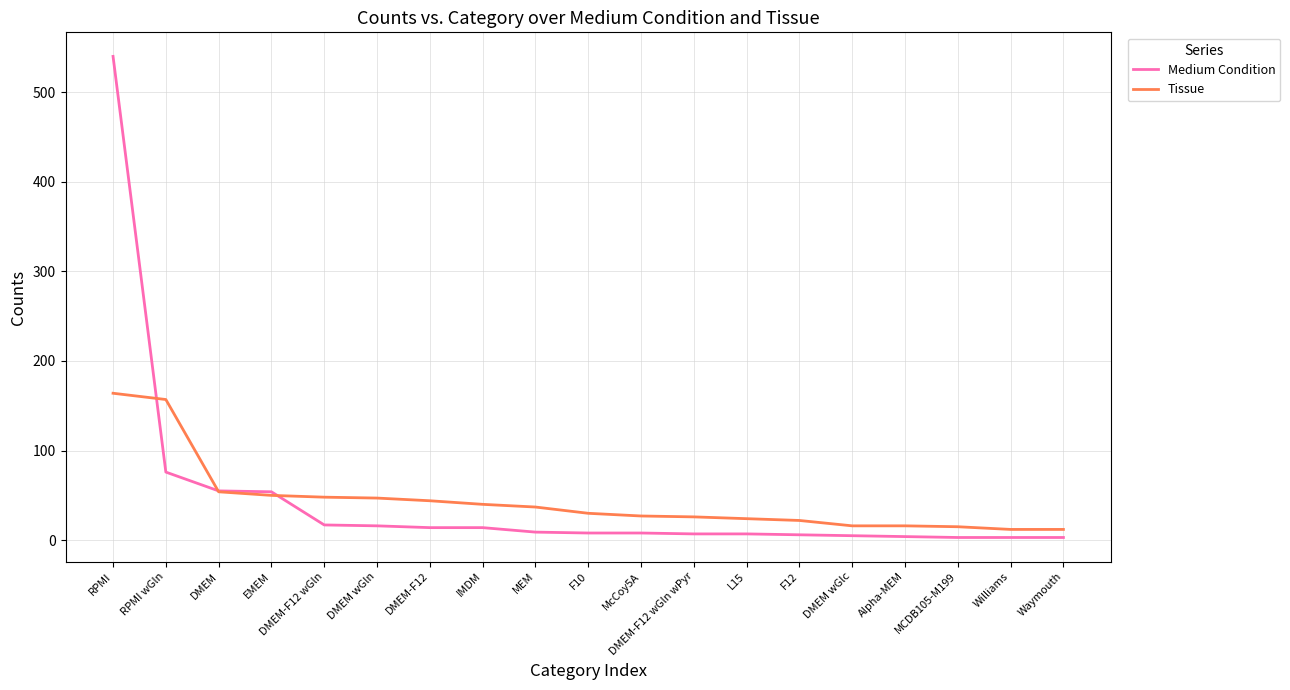

The Tissue series shows 157 at RPMI wGln. True or false?

True